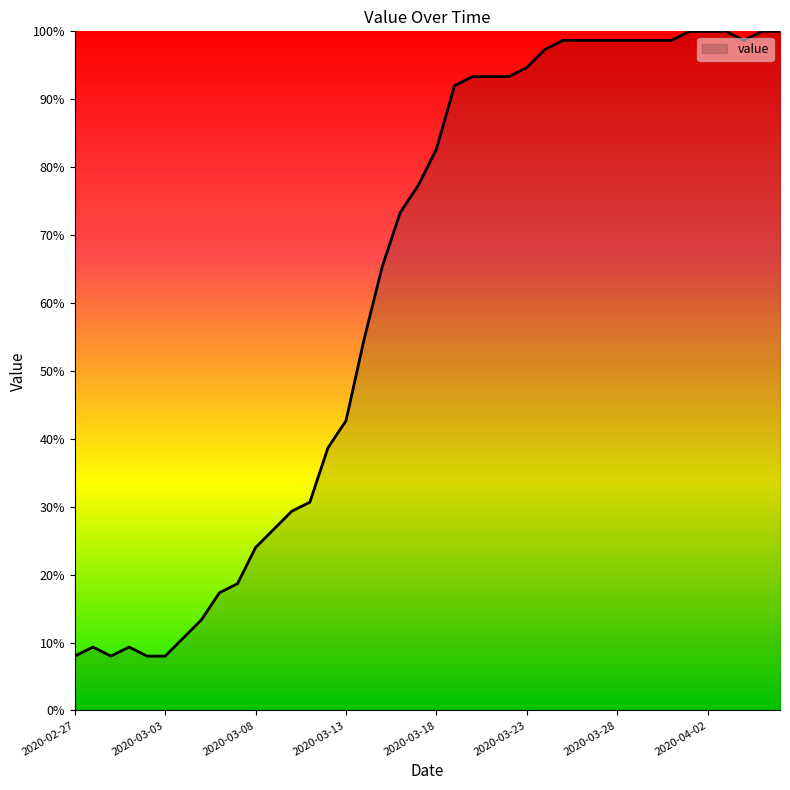

Does the chart have visible grid lines?

No